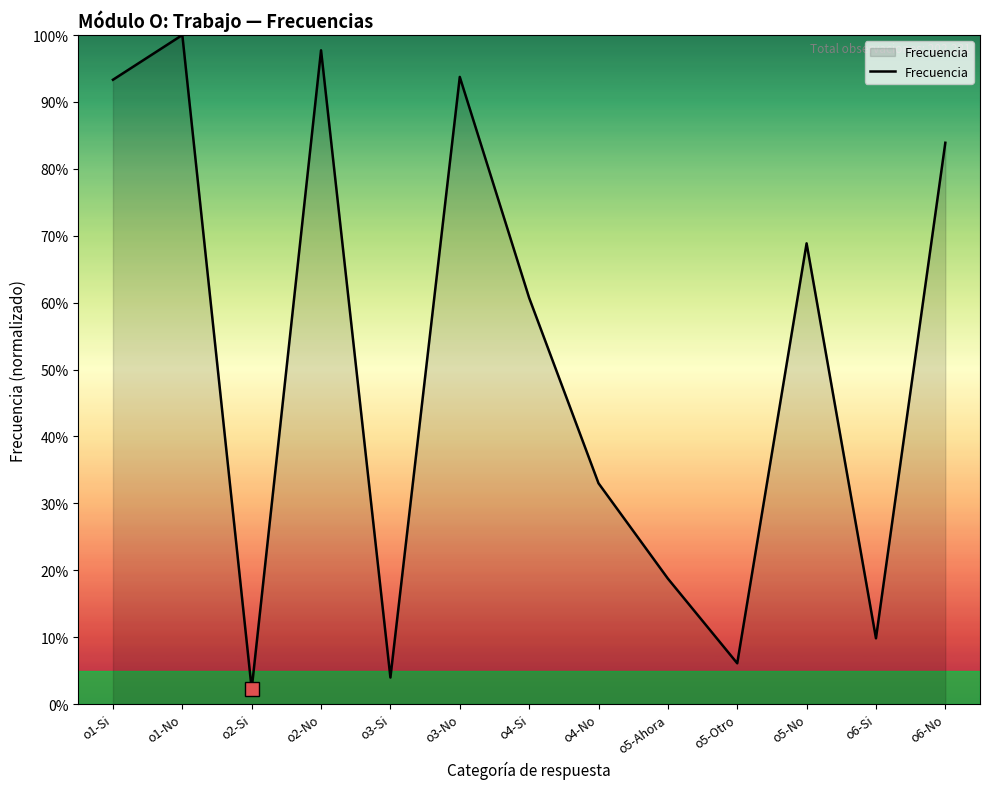

The value at o5-Ahora is 5.6. True or false?

False